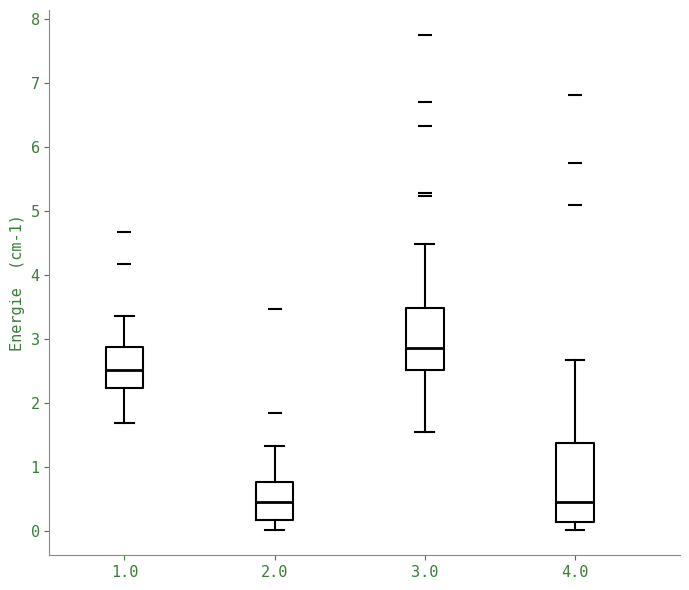

Reading left to right, read every box against the y-axis: the position of its median line, the range the box covers, and the ends of its whiskers. The values are not printed on the chart, so give them approximately, as read against the axis.

1.0: median 2.5, box 2.2 to 2.9, whiskers 1.7 to 3.4
2.0: median 0.5, box 0.2 to 0.8, whiskers 0.0 to 1.3
3.0: median 2.9, box 2.5 to 3.5, whiskers 1.6 to 4.5
4.0: median 0.5, box 0.1 to 1.4, whiskers 0.0 to 2.7